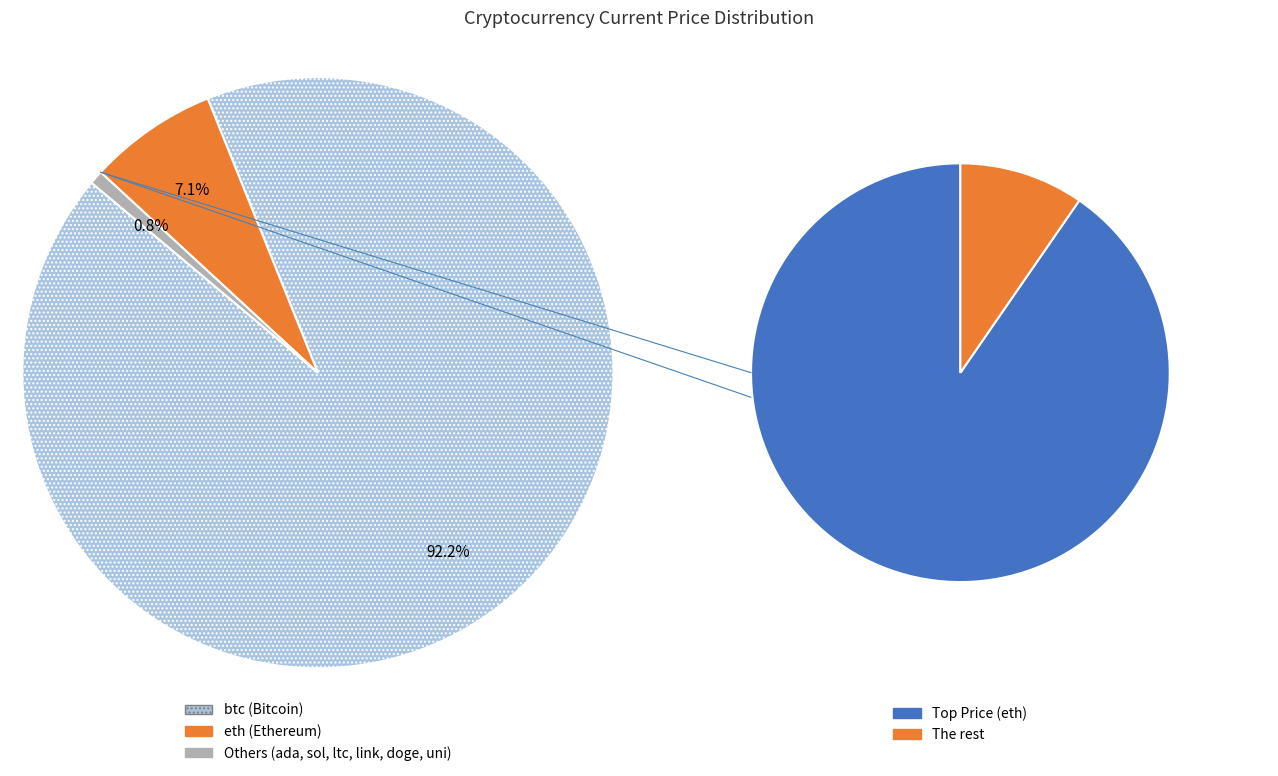

Between eth and sol, which is larger?

eth